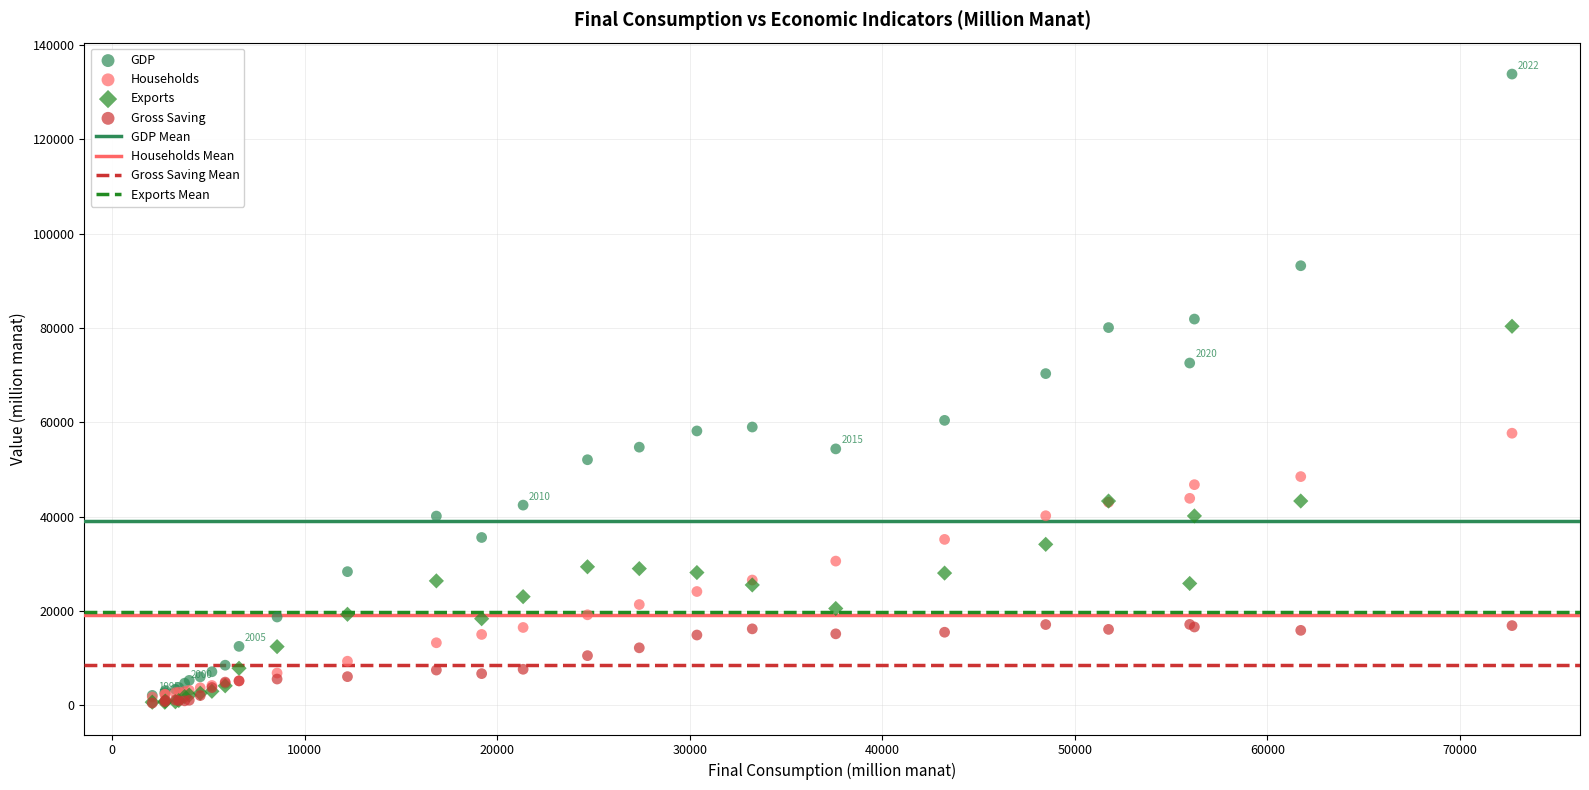

Across all series, what Y value is closest to 67166?

70337.8